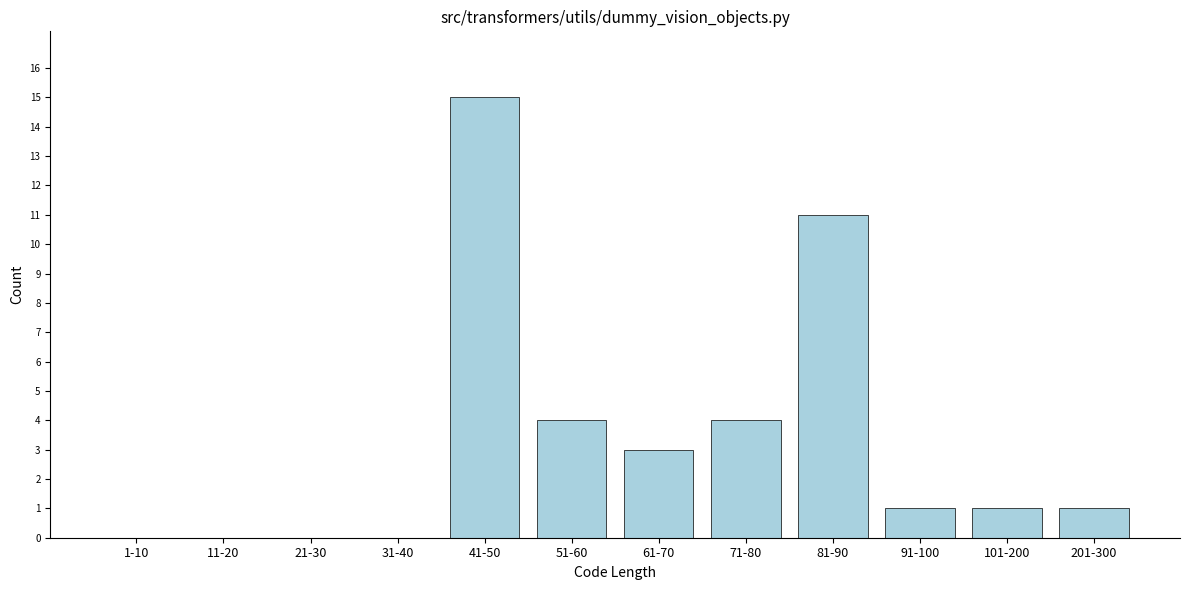

Reading left to right, what are all the values shown in this chart?

1-10=0	11-20=0	21-30=0	31-40=0	41-50=15	51-60=4	61-70=3	71-80=4	81-90=11	91-100=1	101-200=1	201-300=1